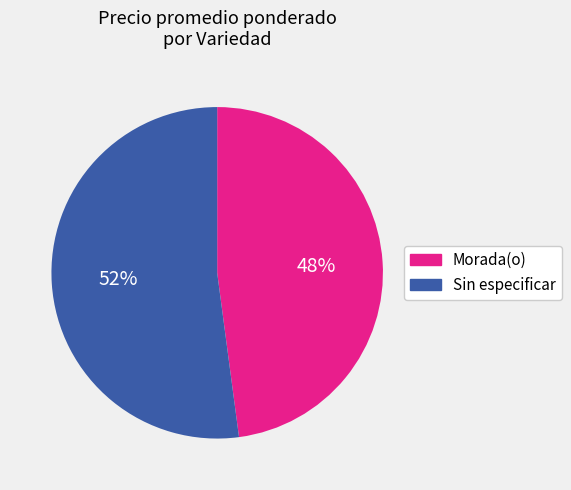

Between Sin especificar and Morada(o), which is larger?

Sin especificar